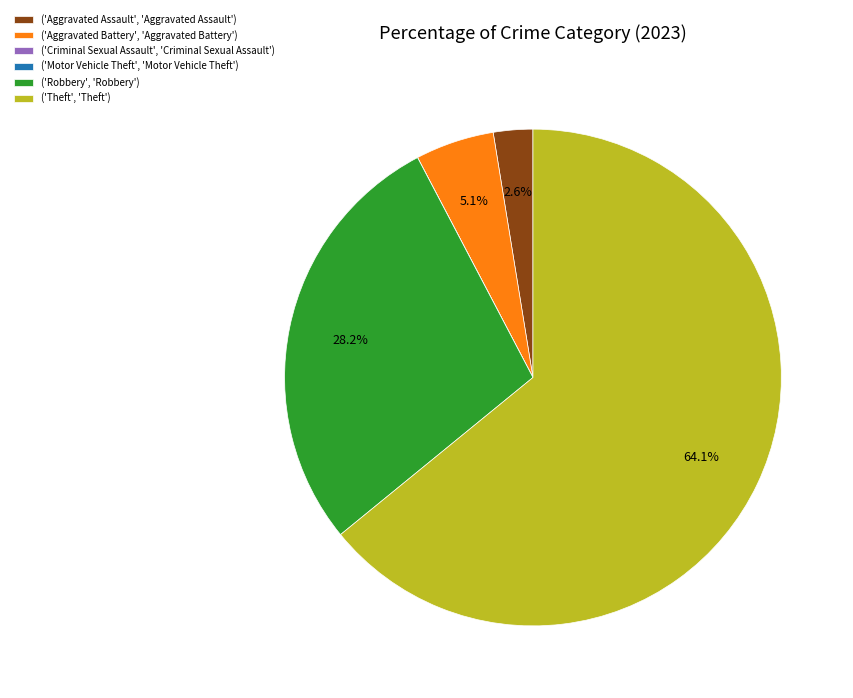

Is there any slice that represents more than half of the pie?

Yes